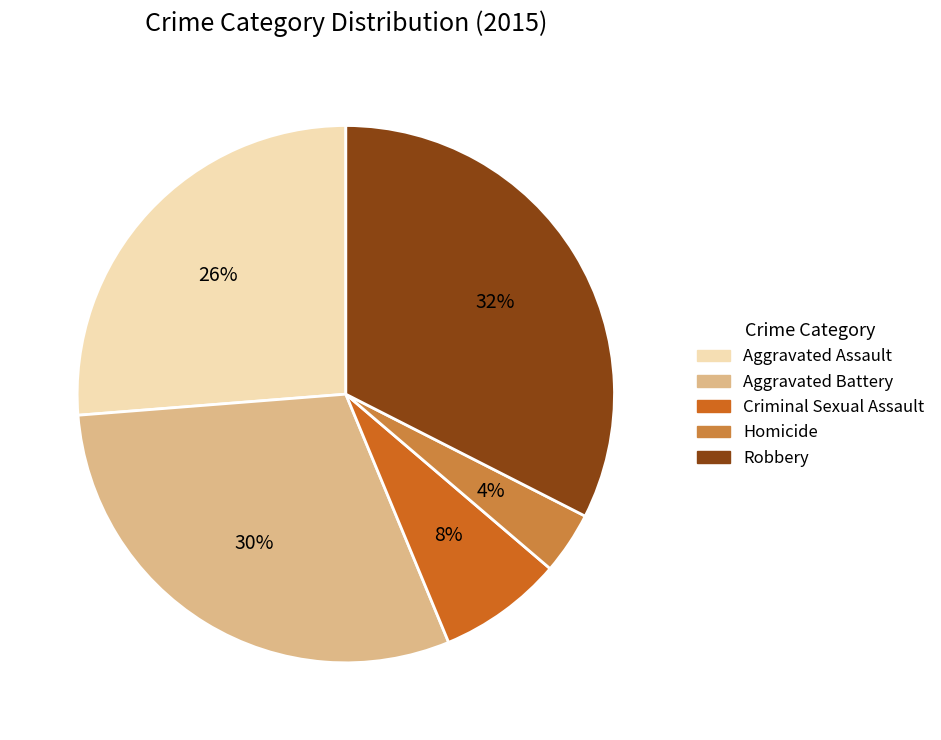

What is the largest slice in the pie chart?

Robbery